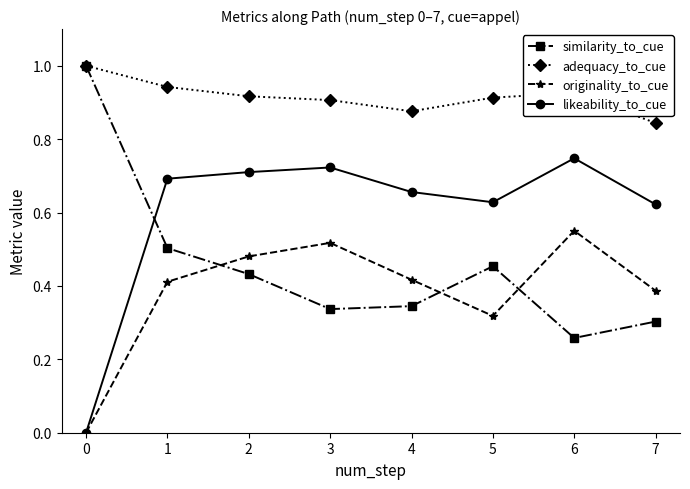

The similarity_to_cue series shows 0.1 at 3. True or false?

False